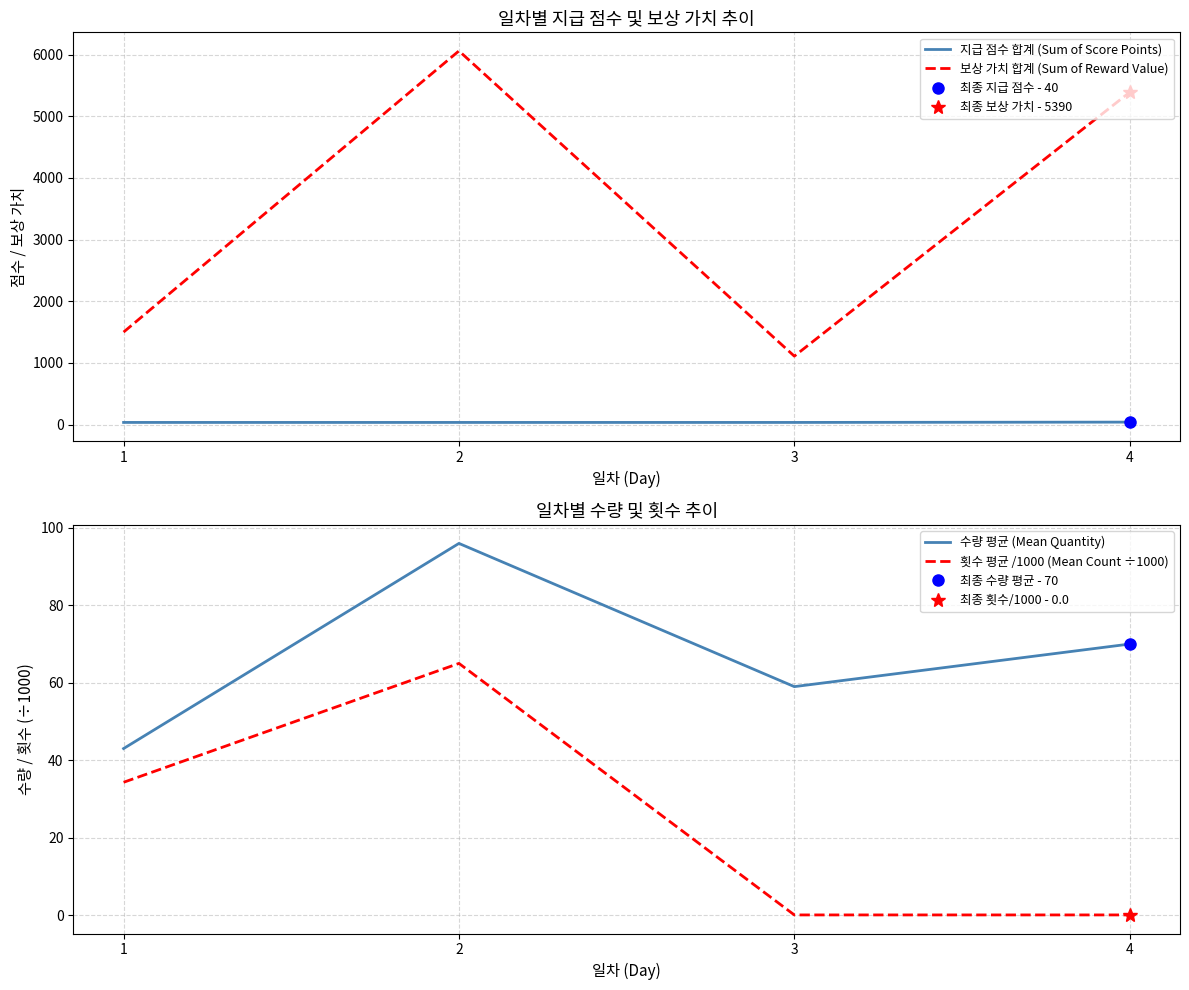

What is the total value across all series at 2?

6256.0